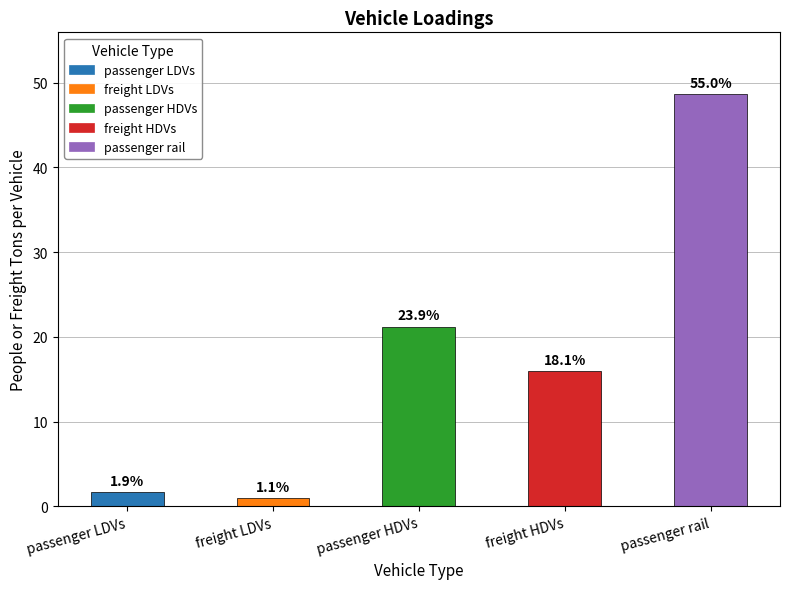

Does the chart contain any negative values?

No